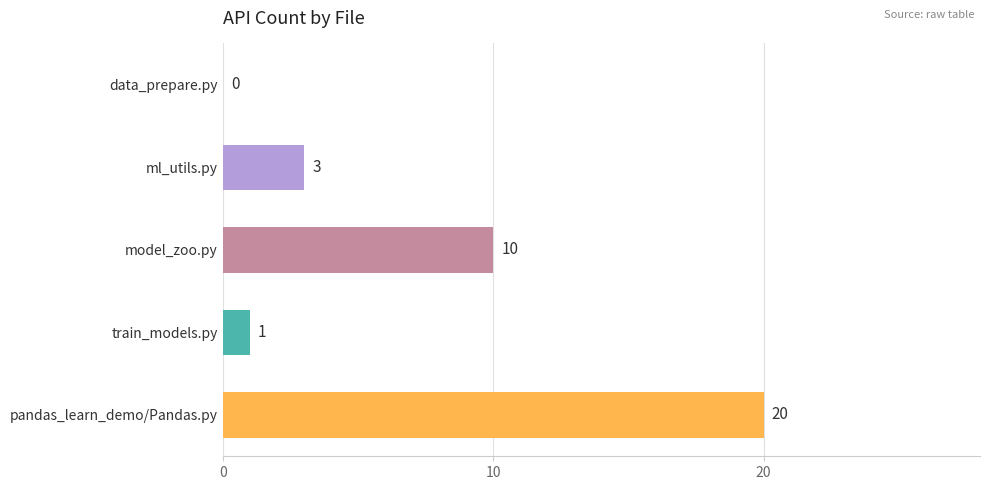

Which has a higher value, model_zoo.py or ml_utils.py?

model_zoo.py